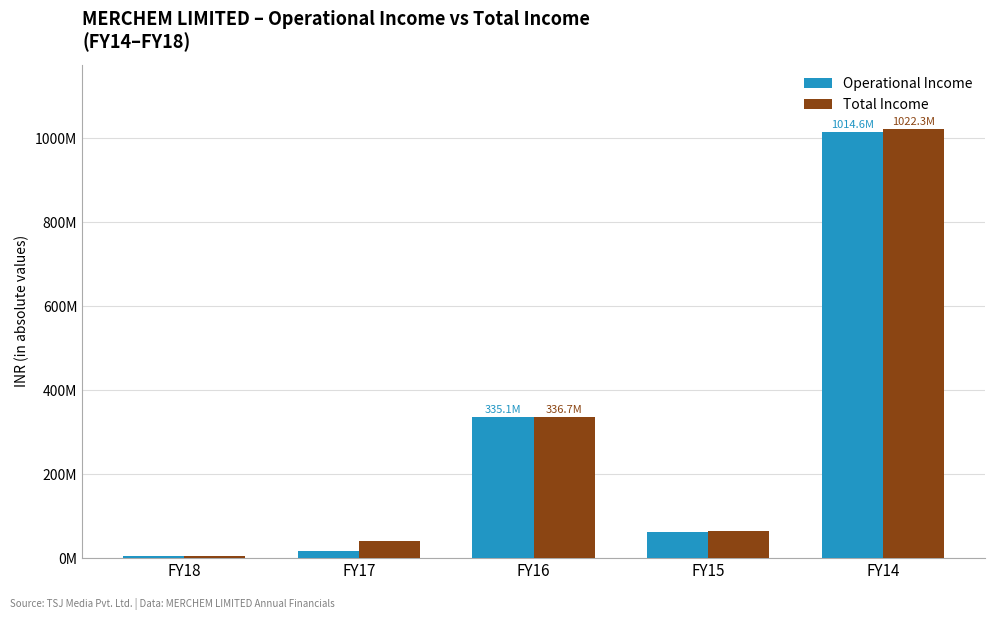

Where does the Total Income series first go above 64686030?

FY16